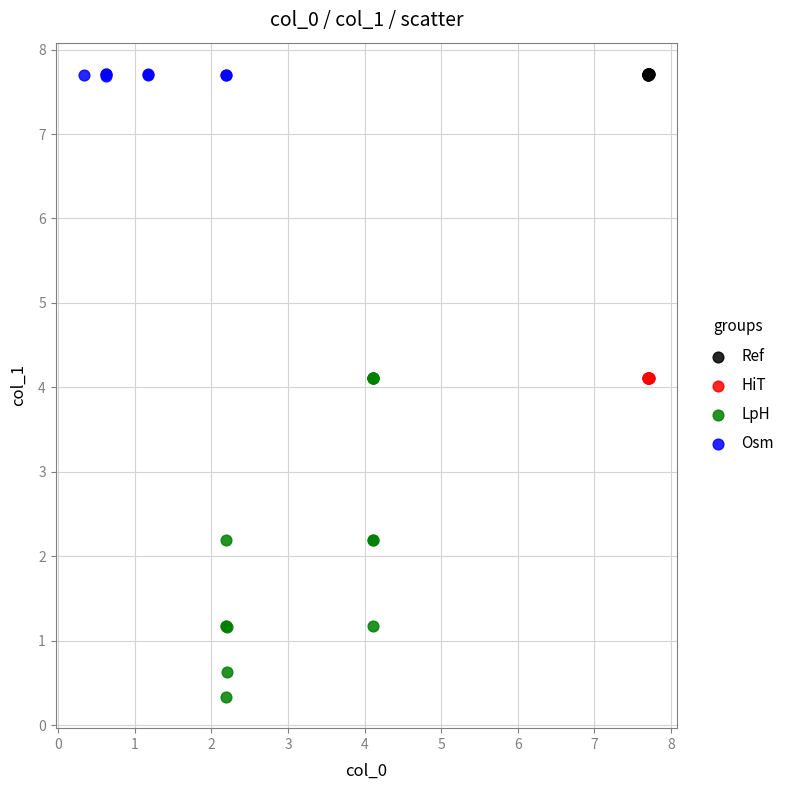

Which series has the widest spread of Y values?

LpH